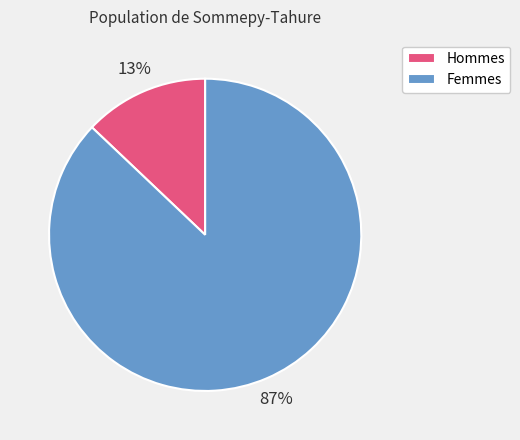

Approximately how many times larger is the value at Femmes compared to Hommes?

6.7